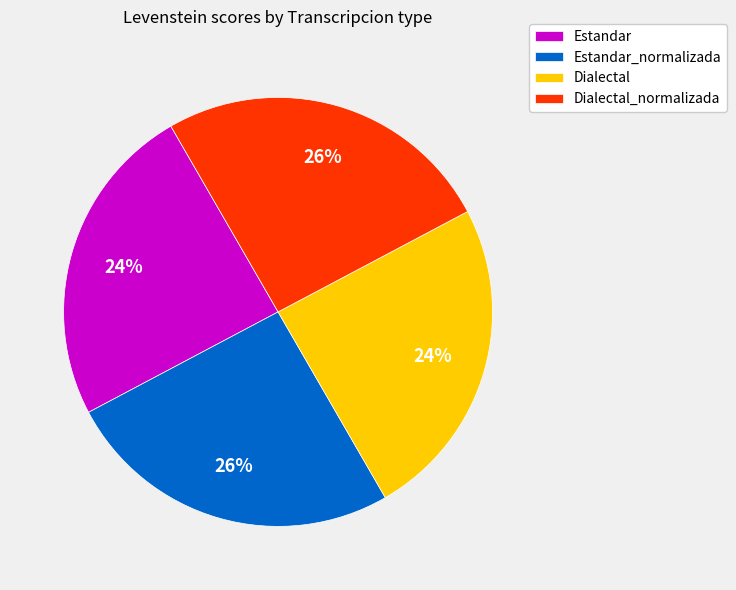

The Estandar slice represents 15% of the pie. True or false?

False